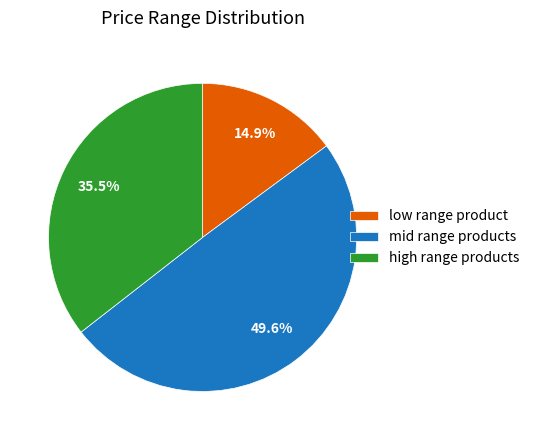

Rank the categories by value from lowest to highest.

low range product, high range products, mid range products